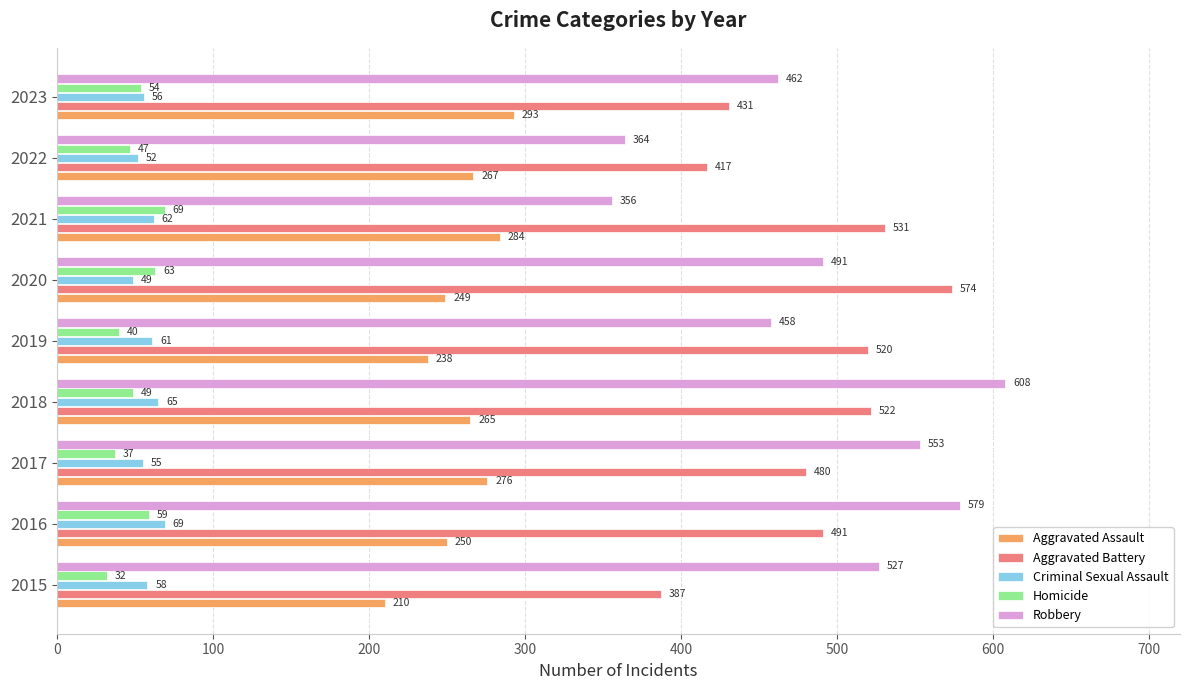

Is the value of Aggravated Battery at 2021 greater than the value of Robbery at 2022?

Yes